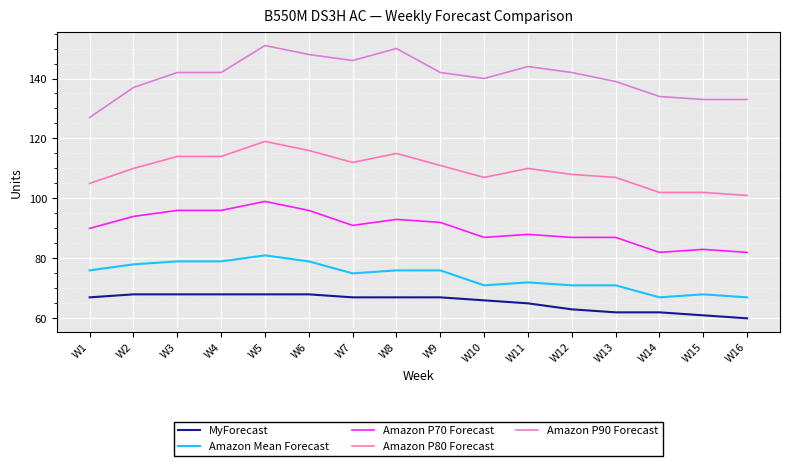

At which category is the sum across all series the highest?

W5